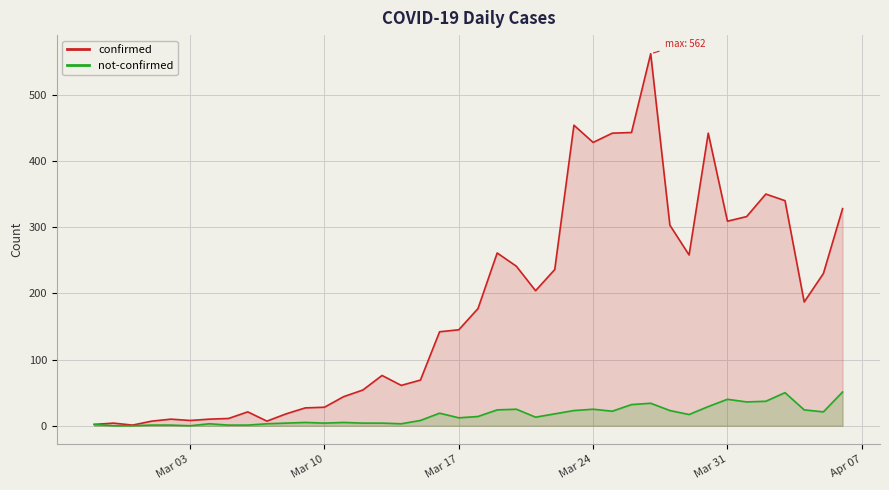

True or false: not-confirmed and confirmed intersect in this chart.

False